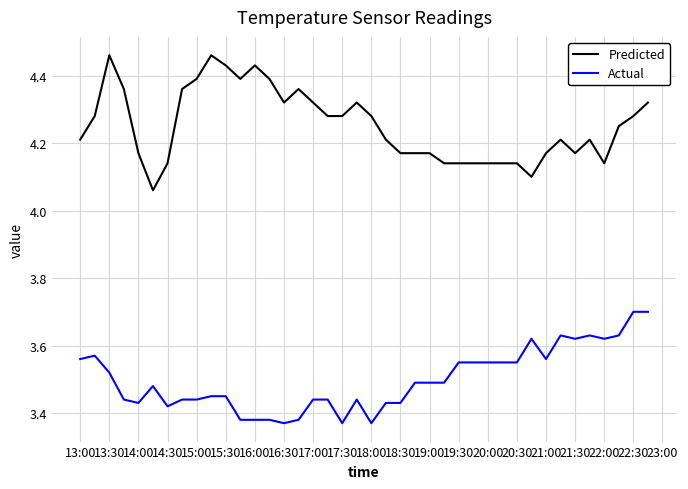

Which series has the largest range (max minus min)?

Predicted